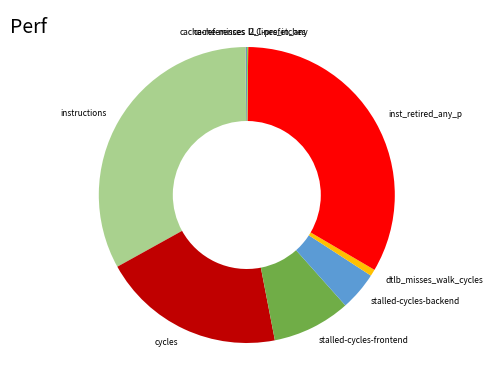

True or false: stalled-cycles-backend accounts for 4% of the total.

True